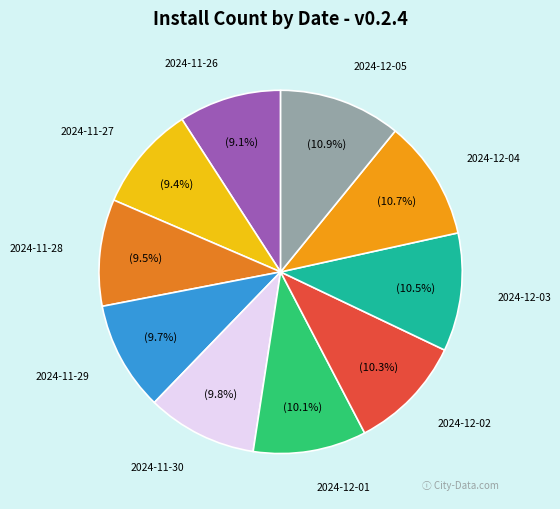

Count the number of slices in the pie.

10